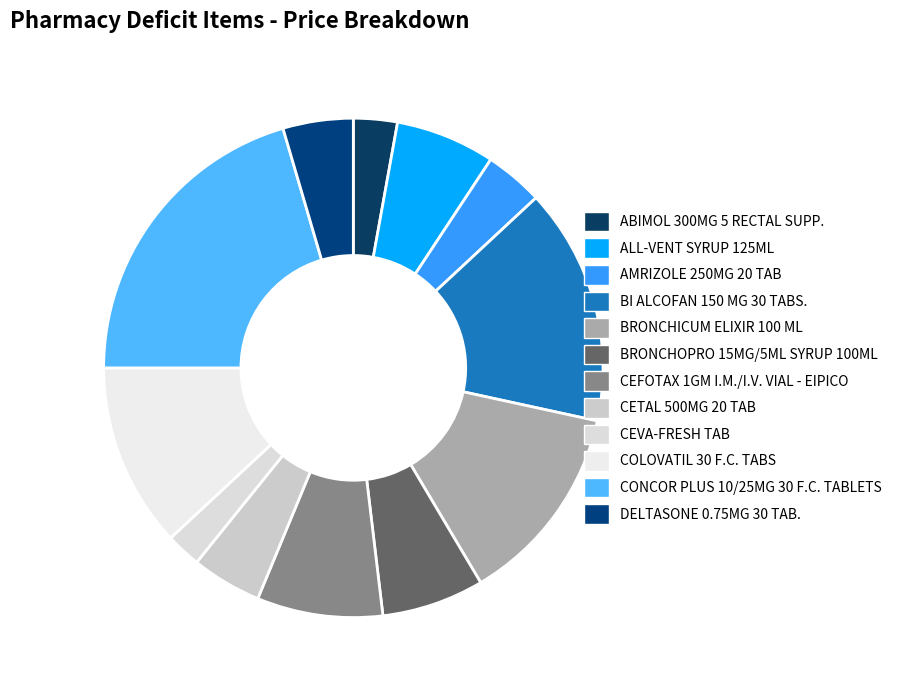

Which slice is the largest?

CONCOR PLUS 10/25MG 30 F.C. TABLETS